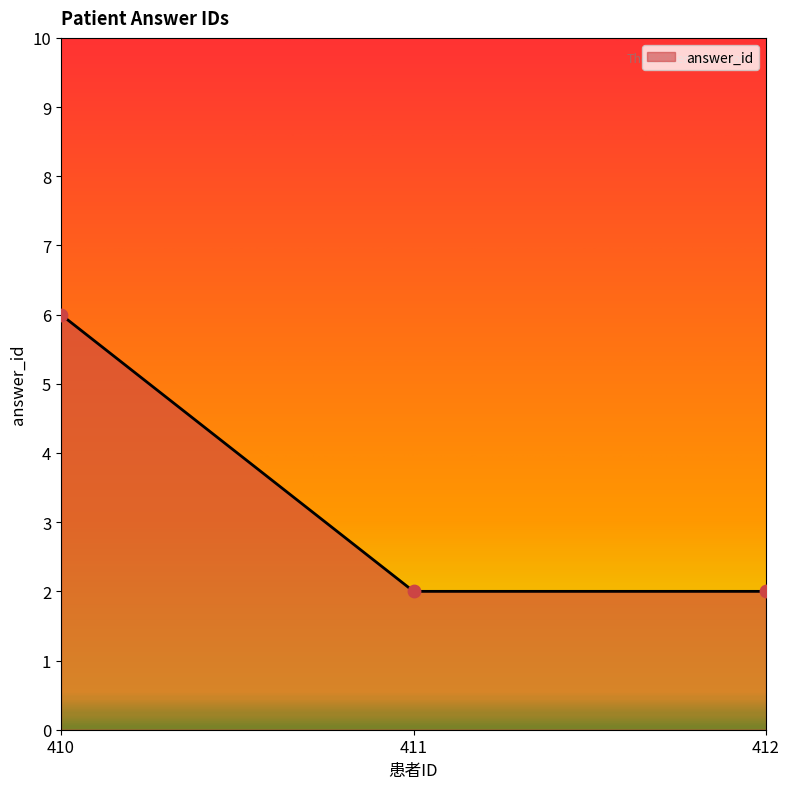

Which has a higher value, 410 or 411?

410